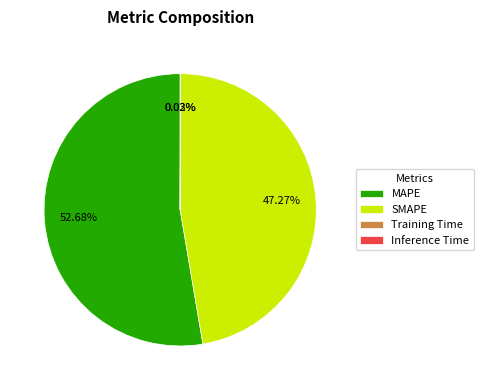

Does any single category account for the majority?

Yes